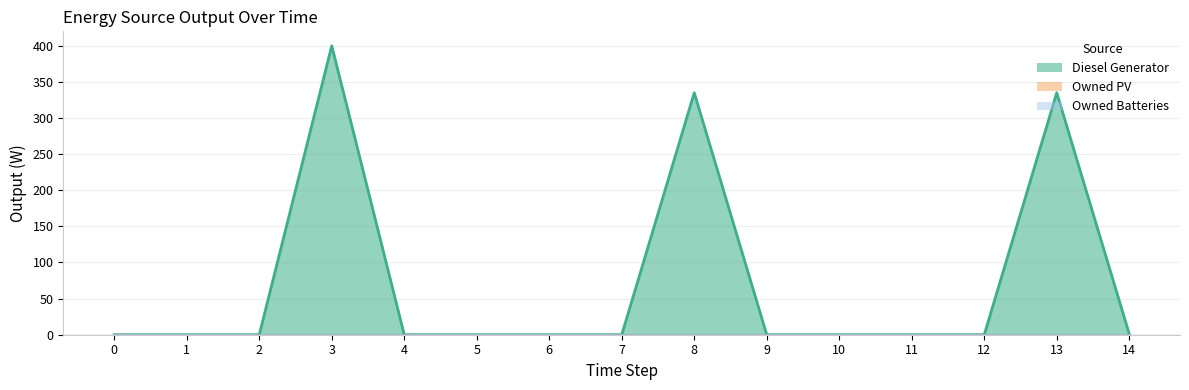

Between 7 and 12, which is larger?

7